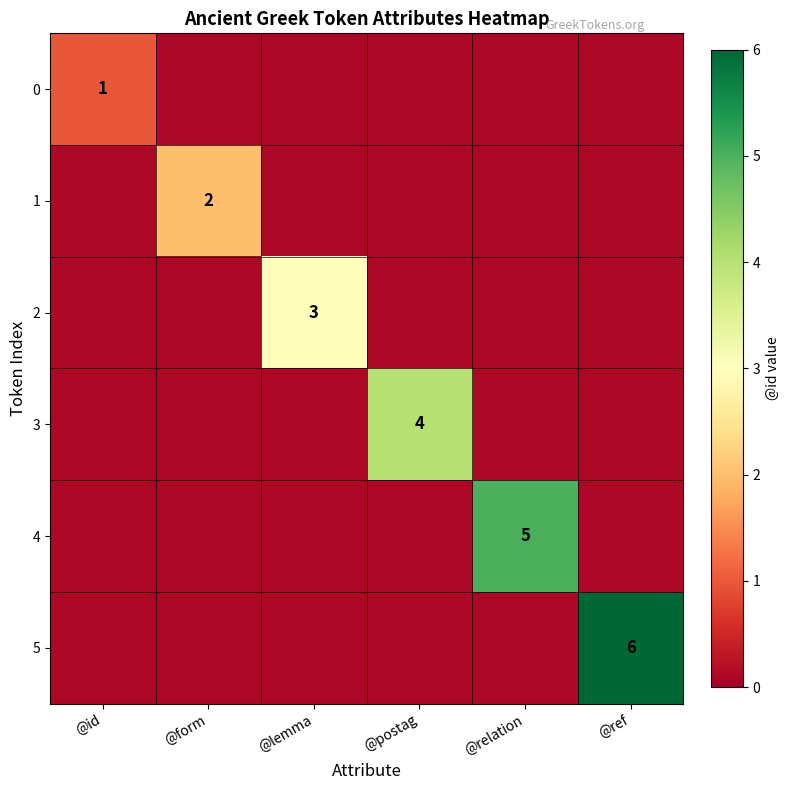

What is the maximum value shown in the chart?

6.0